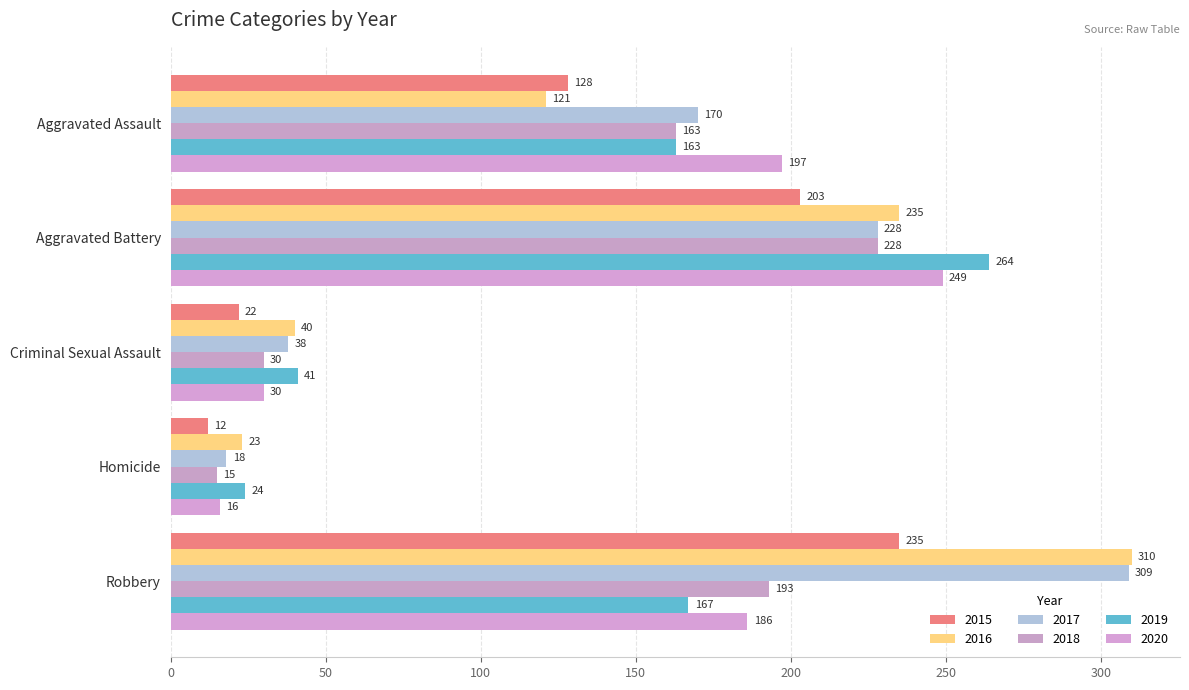

Which label corresponds to the smallest value in the chart?

Homicide